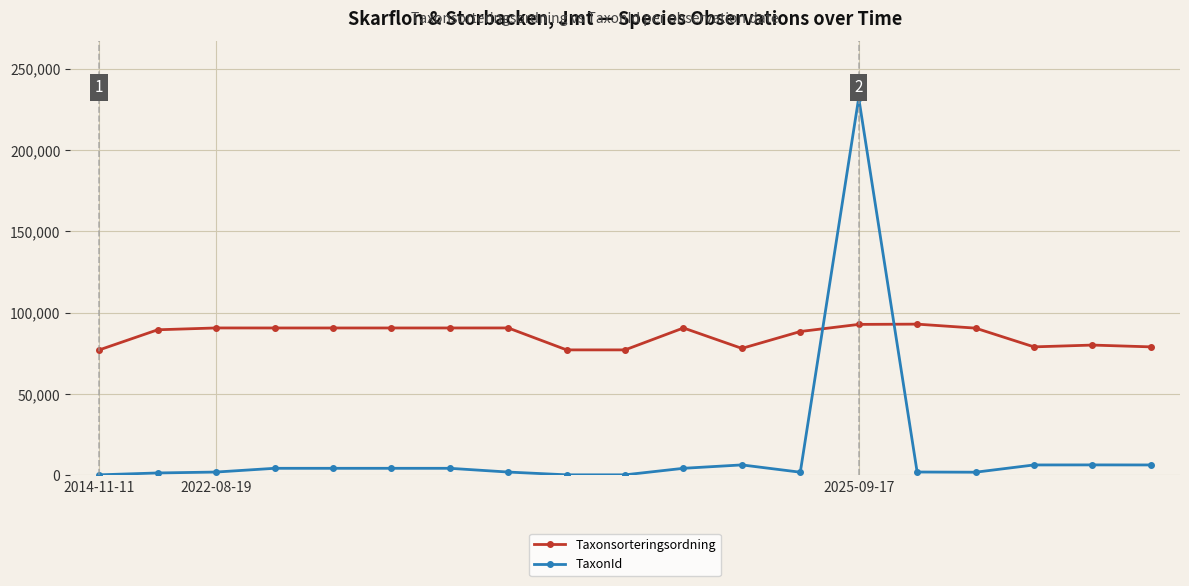

What is the minimum value for Taxonsorteringsordning?

77177